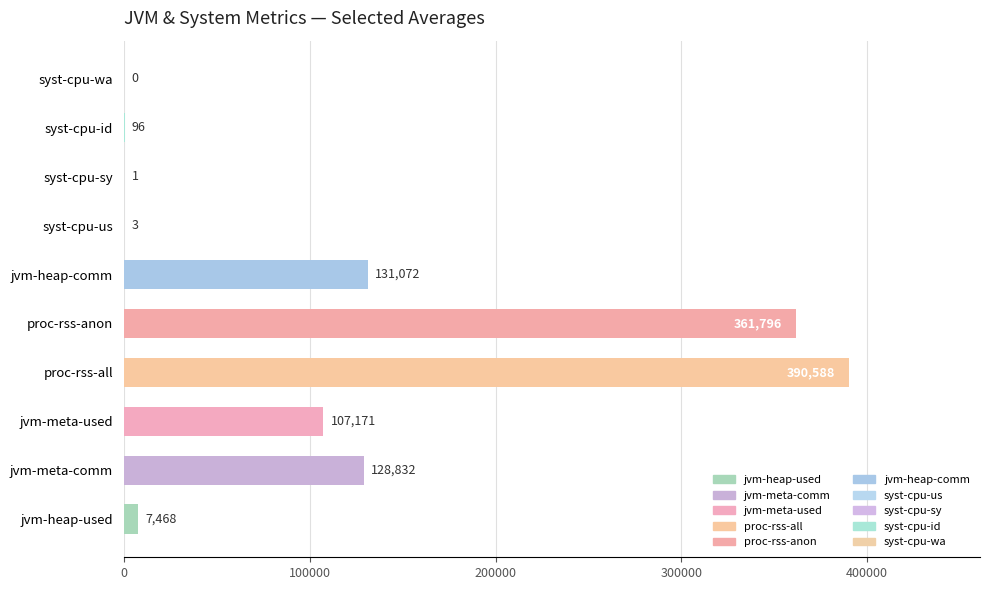

Where is the data nearest to the value 195294?

jvm-heap-comm